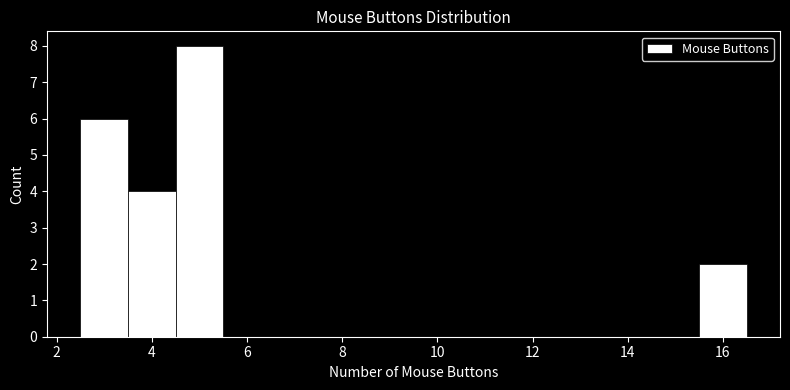

Over which range of the x-axis is the bar tallest?

4.5 to 5.5